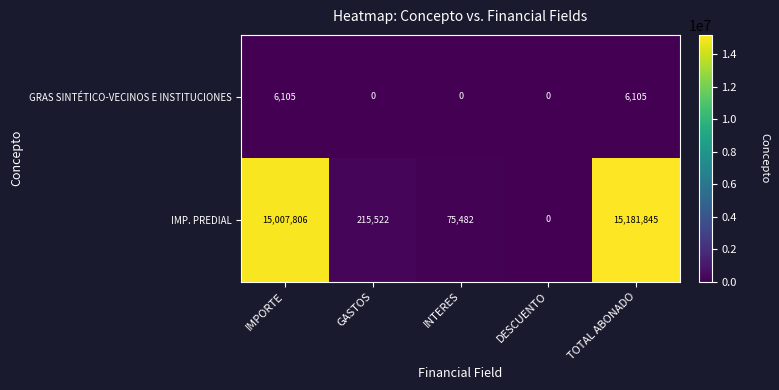

True or false: IMP. PREDIAL has a value of 15007806 at IMPORTE.

True